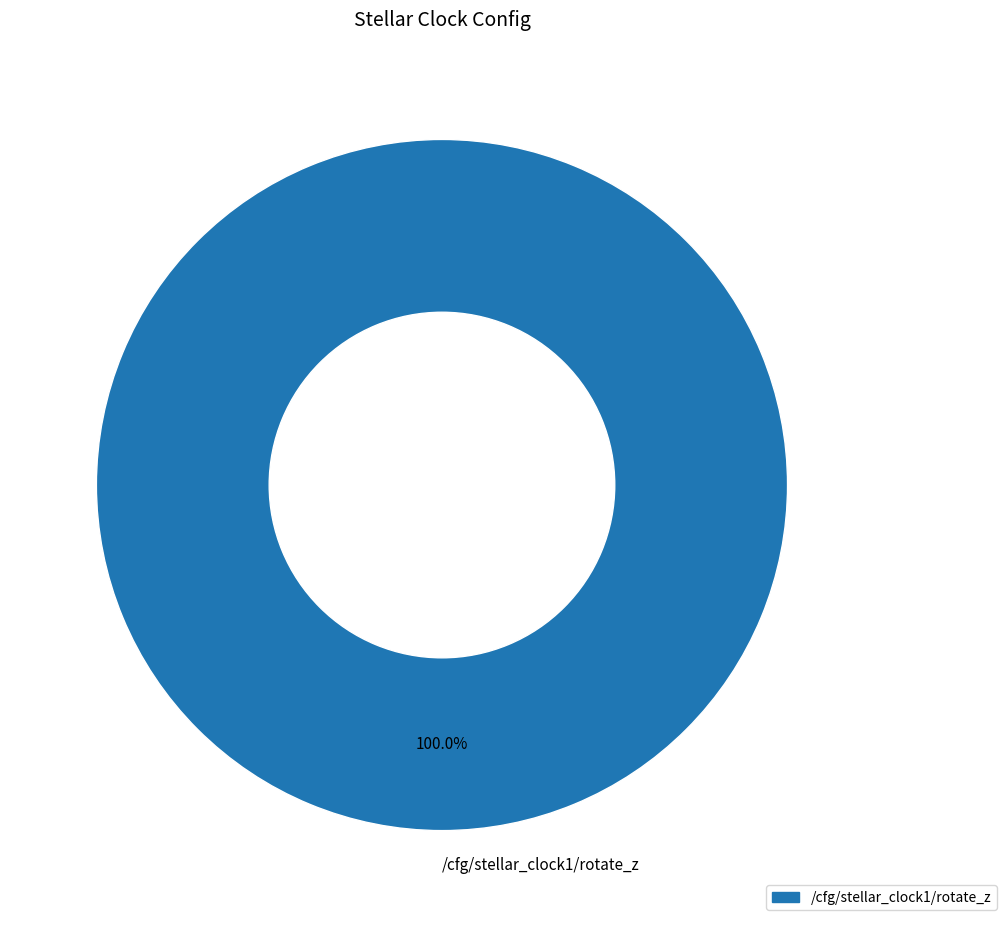

The /cfg/stellar_clock1/rotate_z slice represents 100% of the pie. True or false?

True